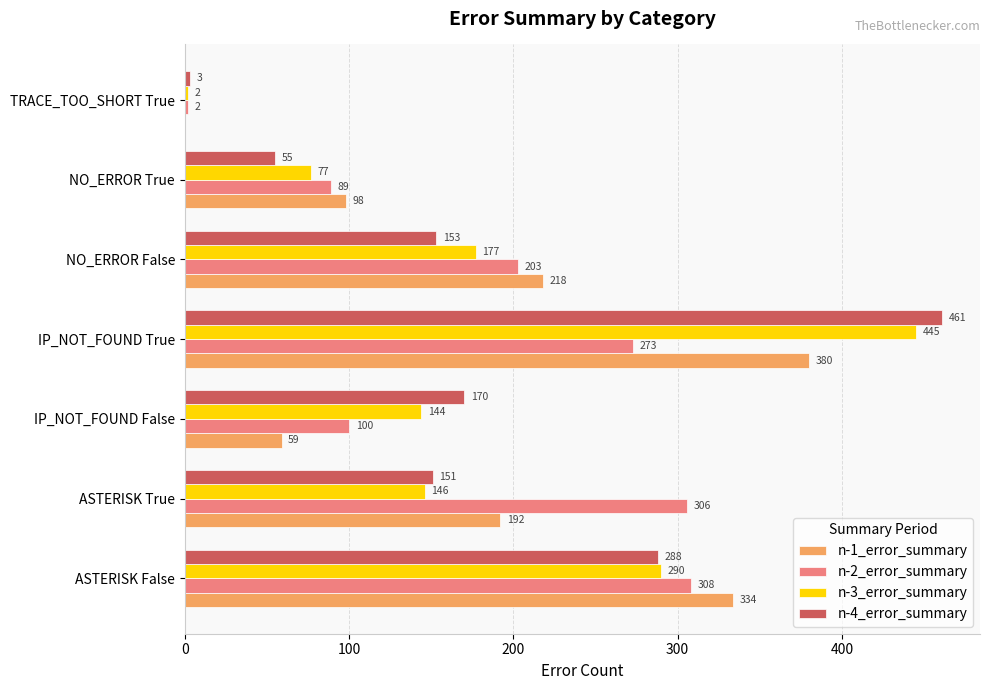

At which category is the sum across all series the highest?

IP_NOT_FOUND True